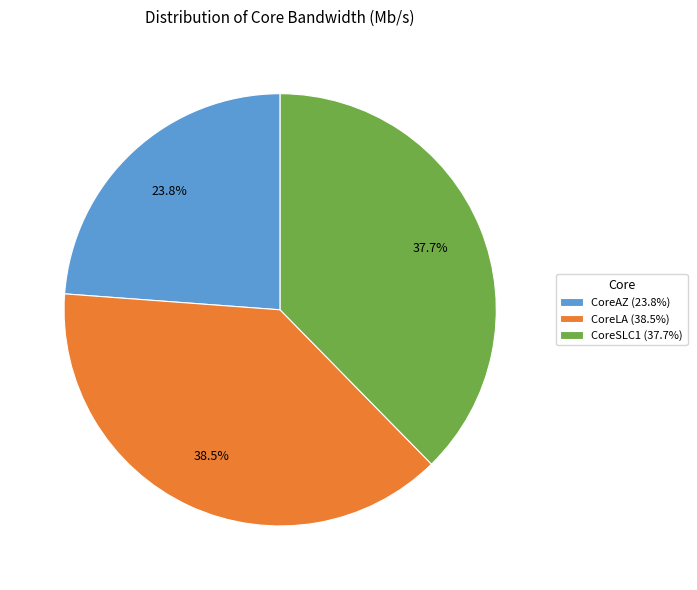

The CoreSLC1 slice represents 38% of the pie. True or false?

True